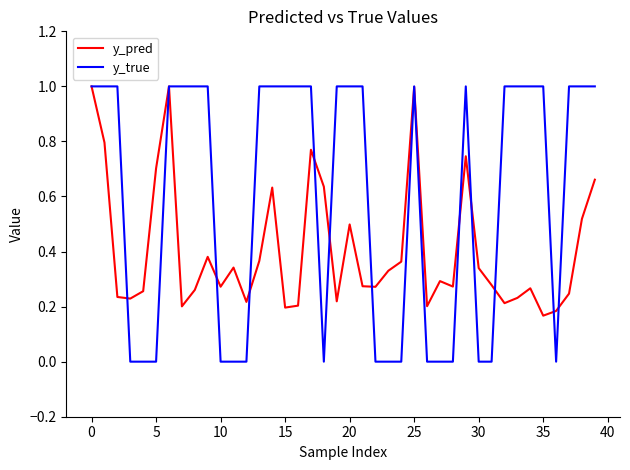

Which series has the largest total across all categories?

y_true